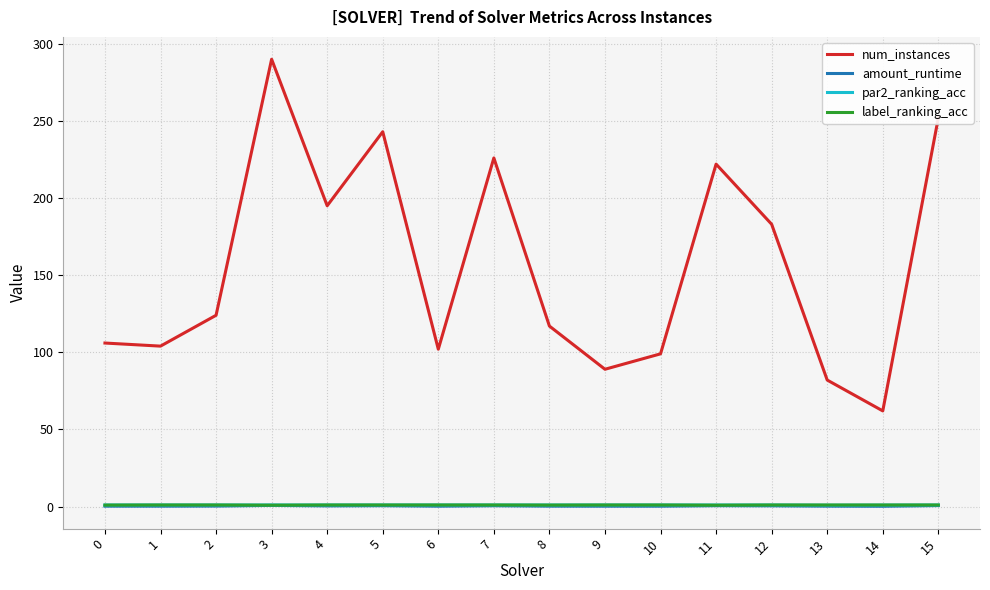

What is the minimum value shown in the chart?

0.2